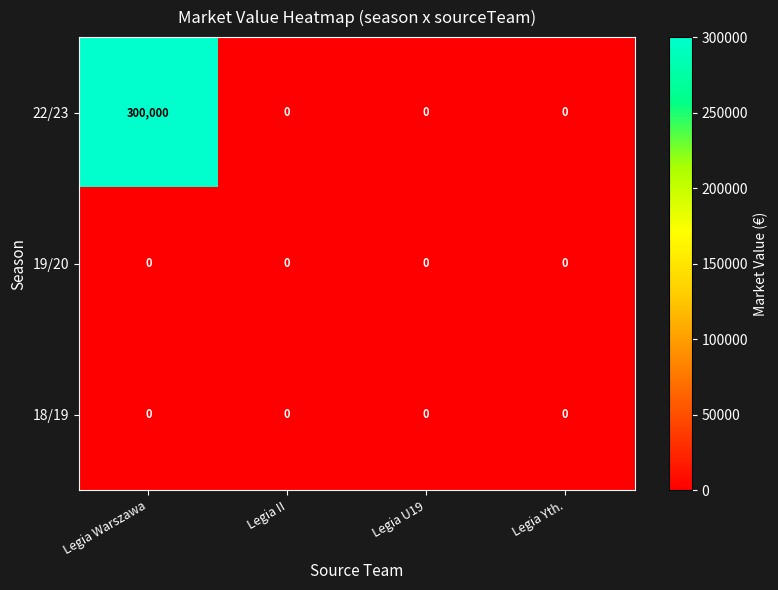

True or false: 22/23 has a value of 460543 at Legia Warszawa.

False